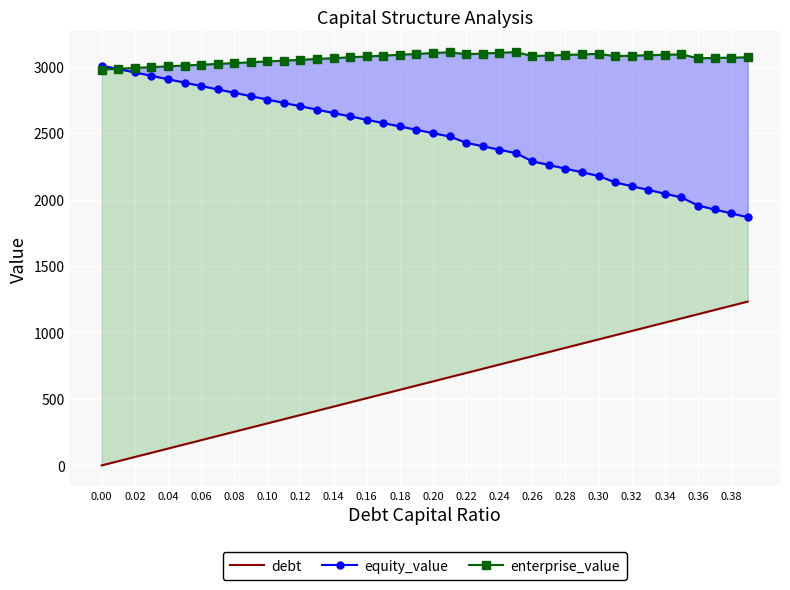

Is the value of debt at 33 greater than the value of equity_value at 29?

No